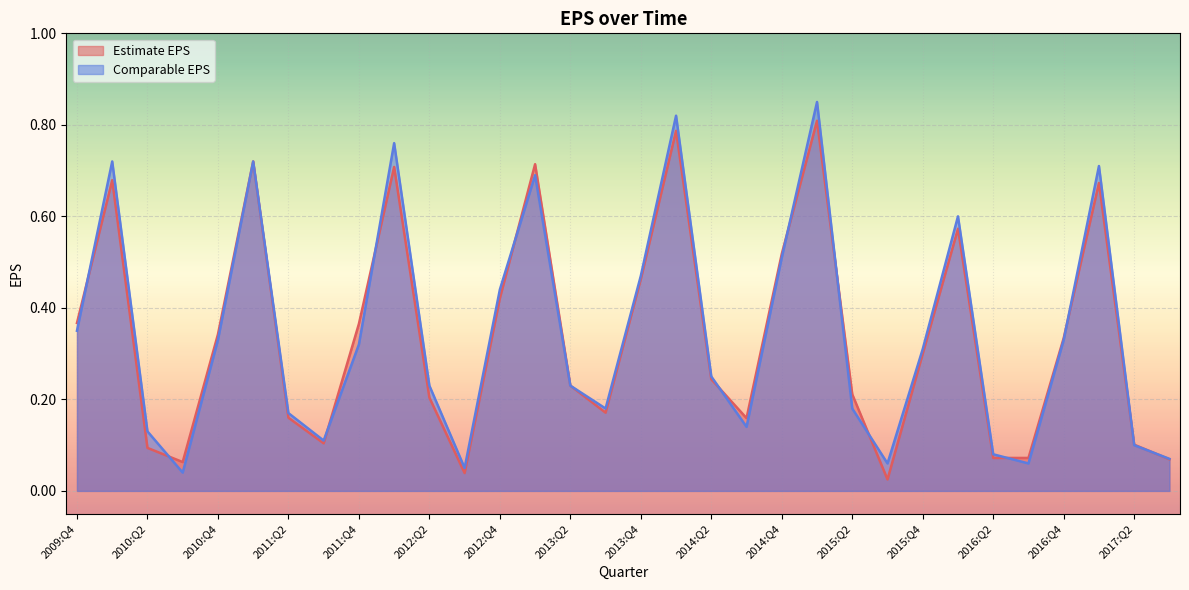

What is the label of the 18th point from the right?

2013:Q2